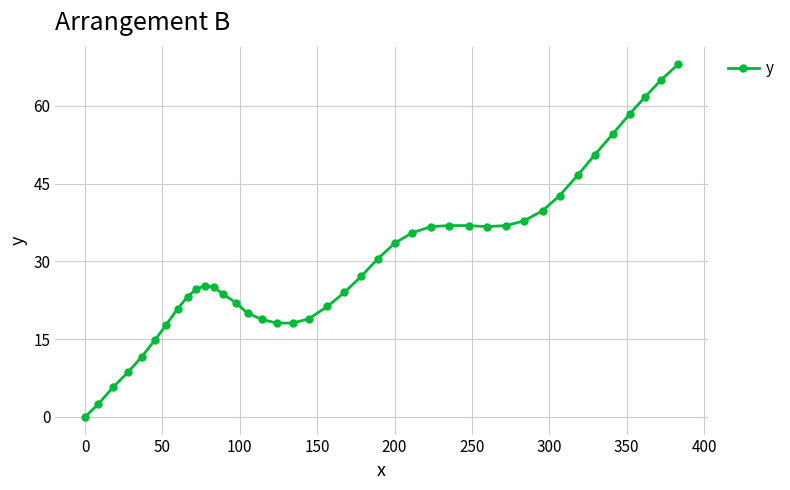

What is the difference between the maximum and minimum values?

68.0